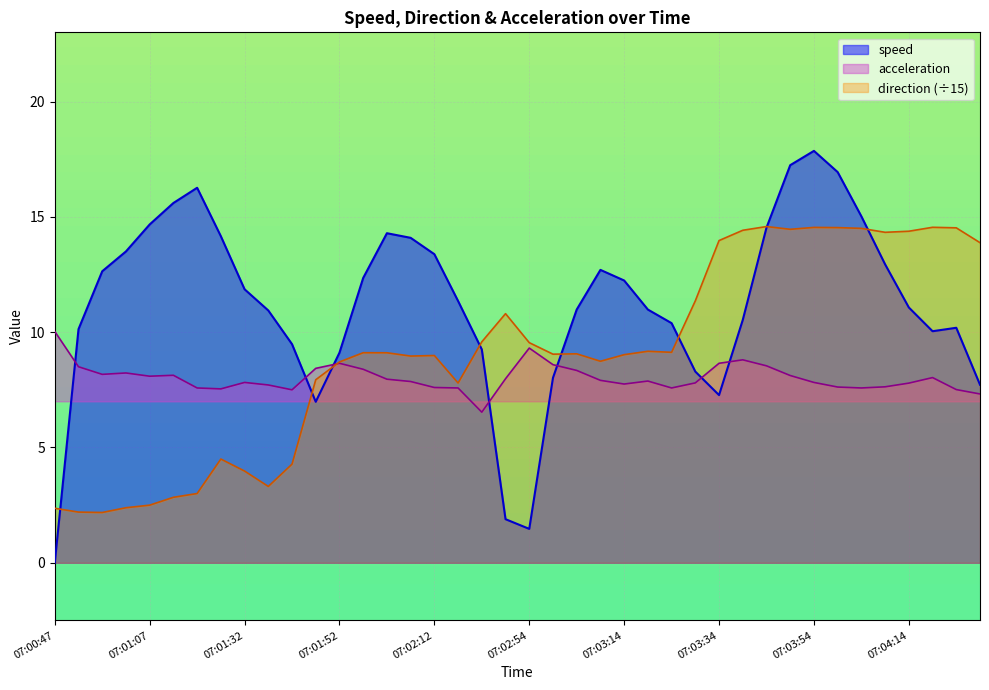

How many lines are shown in the chart?

3